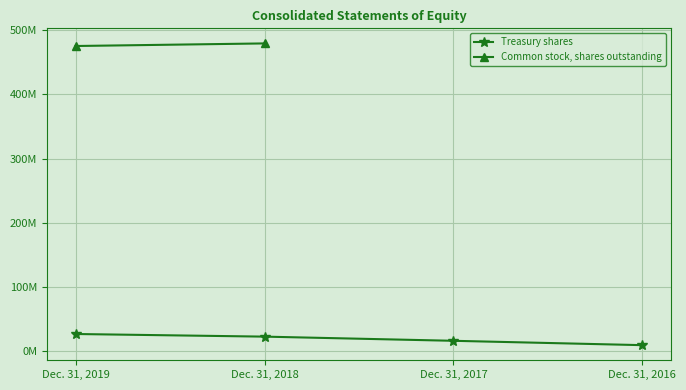

Approximately how many times larger is the value at Dec. 31, 2017 compared to Dec. 31, 2016?

1.8